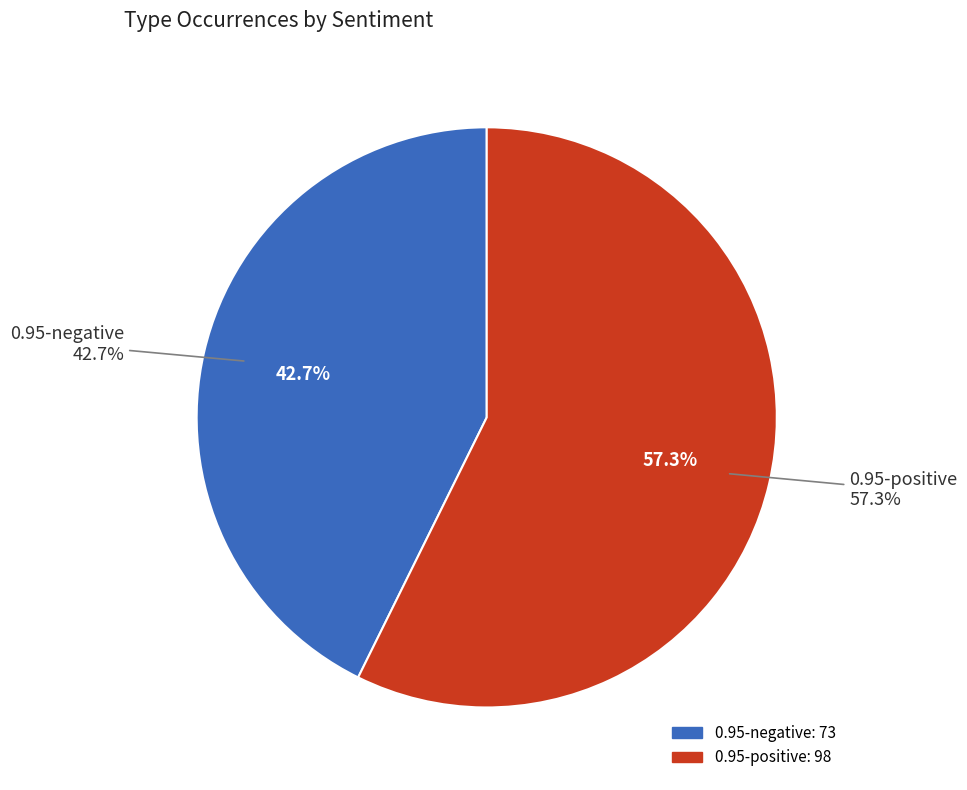

Rank the series by their average value, from highest to lowest.

positive, negative